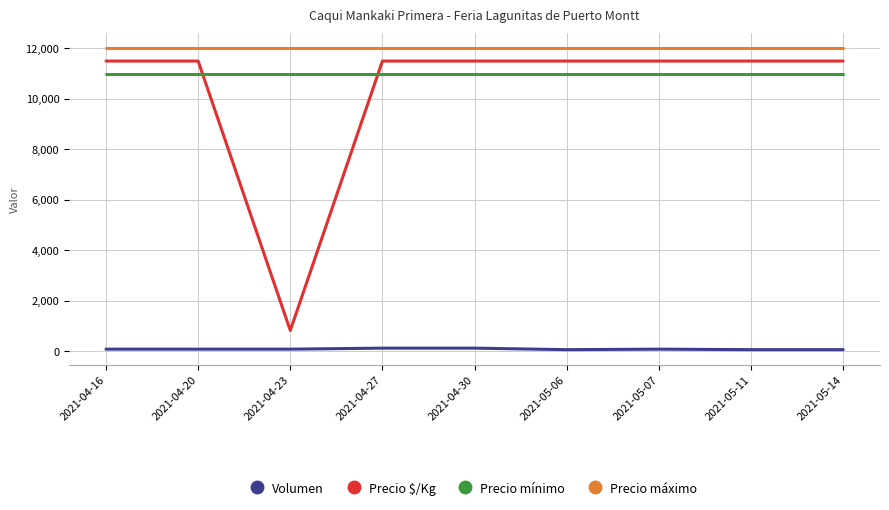

Is it true that Precio máximo equals 12000 at 2021-05-14?

True